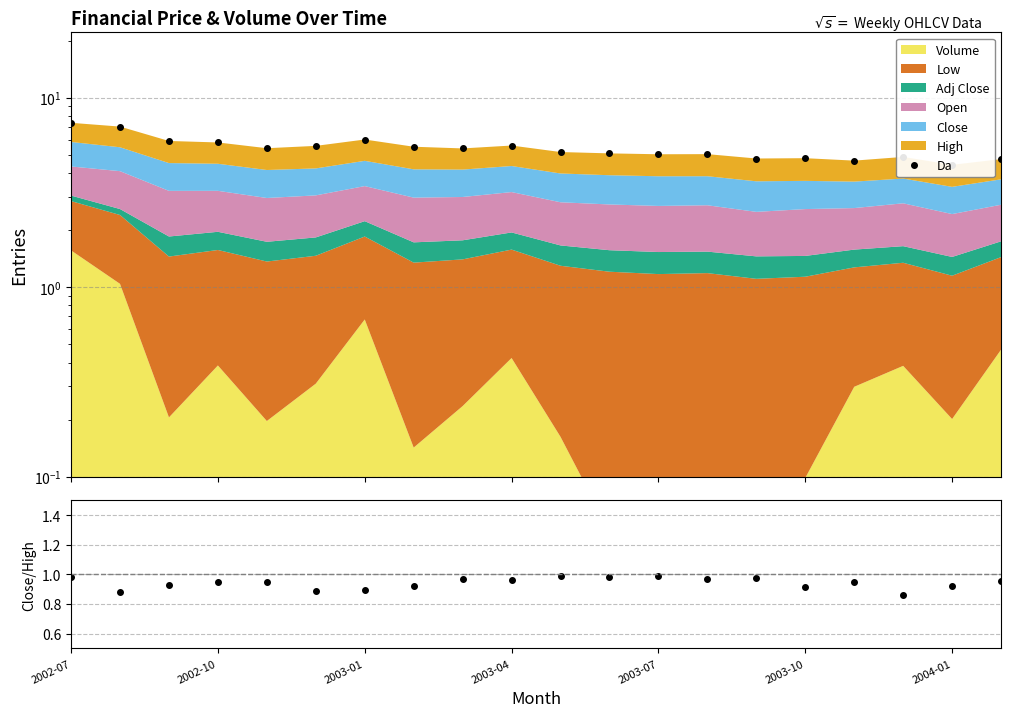

At which category is the sum across all series the highest?

2002-07